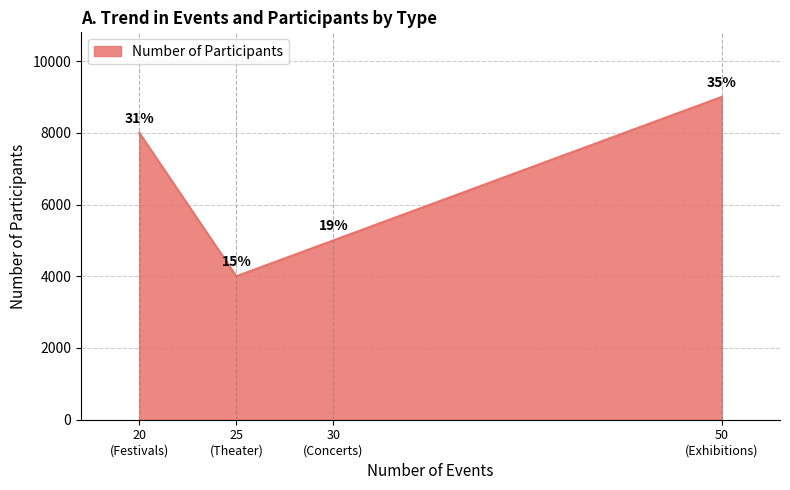

List the labels in order of value, smallest first.

25
(Theater), 30
(Concerts), 20
(Festivals), 50
(Exhibitions)